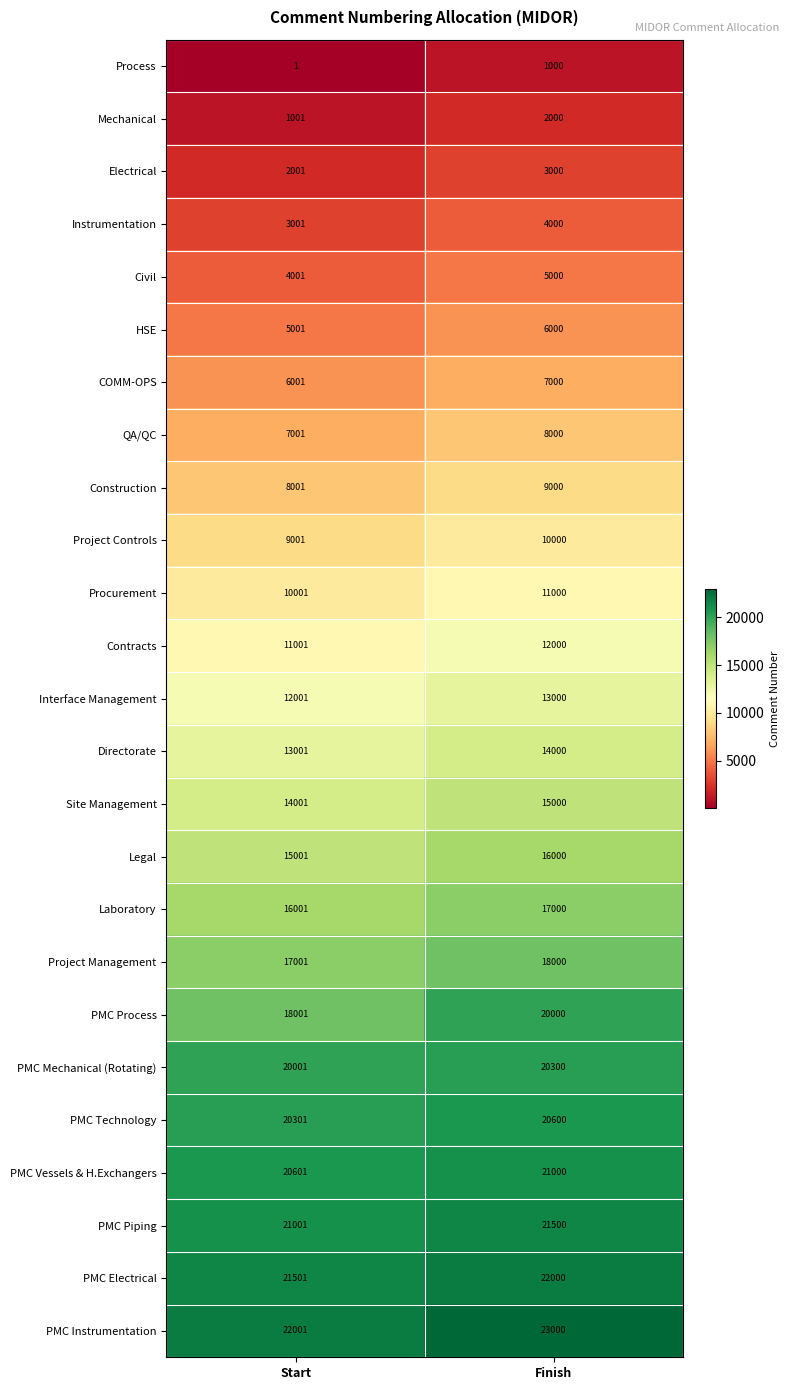

The value of PMC Instrumentation at Finish is 11356. True or false?

False